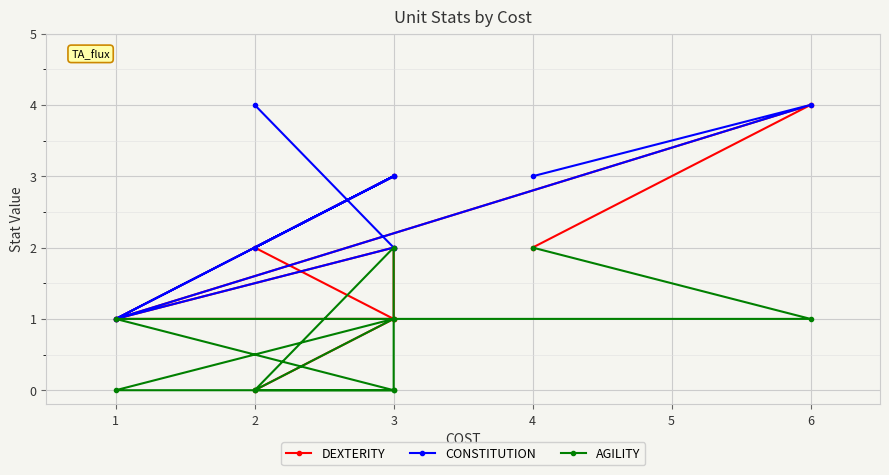

What is the difference between the maximum and minimum values in the DEXTERITY series?

4